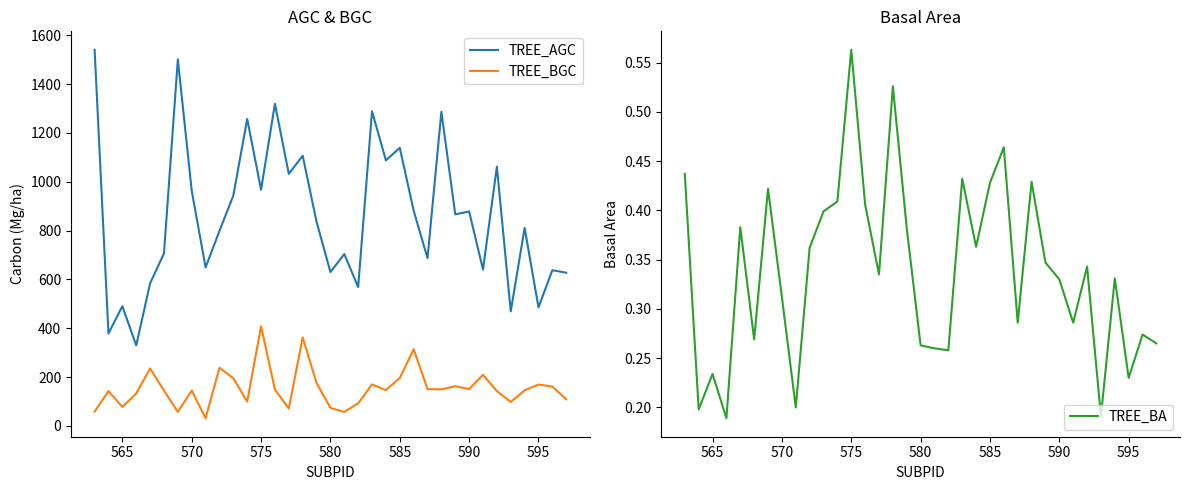

Reading left to right, transcribe all the data shown in this chart.

TREE_AGC: 1540.3	378.6	490.2	329.8	583.8	706.3	1500.9	963.3	649.0	798.5	943.1	1257.0	967.1	1319.1	1032.0	1106.4	836.2	630.2	703.8	568.5	1288.3	1087.4	1138.8	881.4	687.2	1286.7	866.4	878.0	640.1	1061.9	469.0	810.6	485.8	637.6	627.5
TREE_BGC: 59.0	142.5	77.8	132.7	235.9	144.7	57.5	145.0	31.3	238.3	195.4	99.4	407.9	148.3	71.5	362.4	175.8	73.9	57.5	92.5	169.9	146.8	196.4	314.0	150.8	149.8	162.7	151.3	209.2	143.0	98.1	146.2	169.5	161.0	109.3
TREE_BA: 0.4	0.2	0.2	0.2	0.4	0.3	0.4	0.3	0.2	0.4	0.4	0.4	0.6	0.4	0.3	0.5	0.4	0.3	0.3	0.3	0.4	0.4	0.4	0.5	0.3	0.4	0.3	0.3	0.3	0.3	0.2	0.3	0.2	0.3	0.3